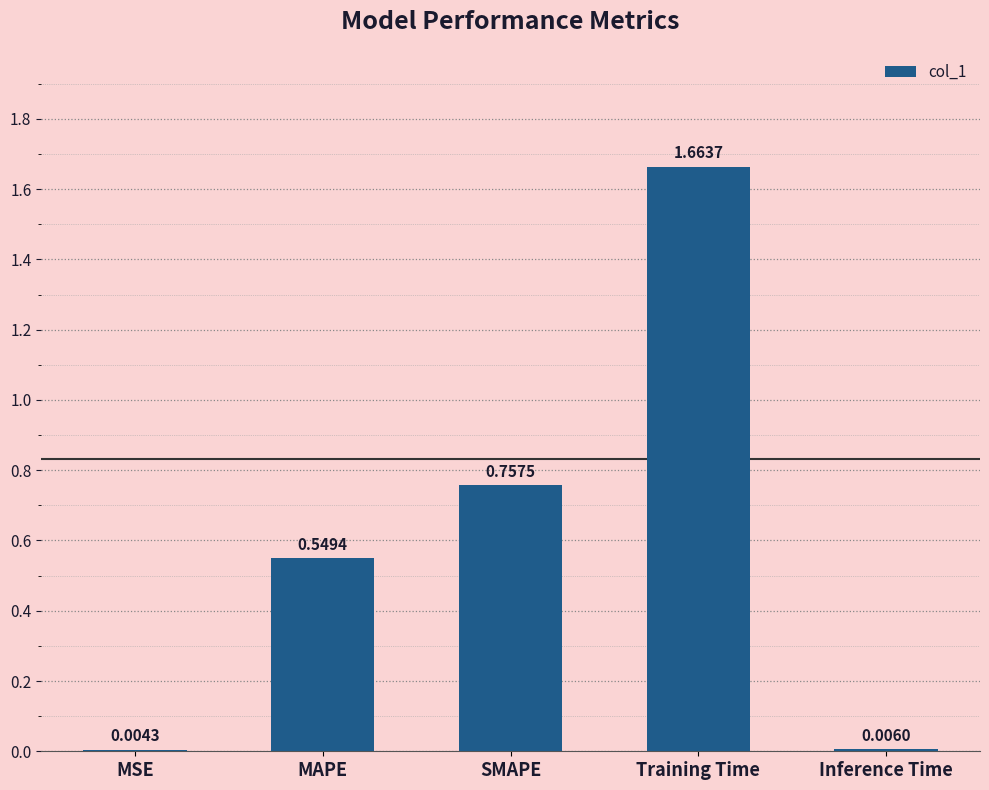

What is the change in value from Training Time to Inference Time?

-1.7